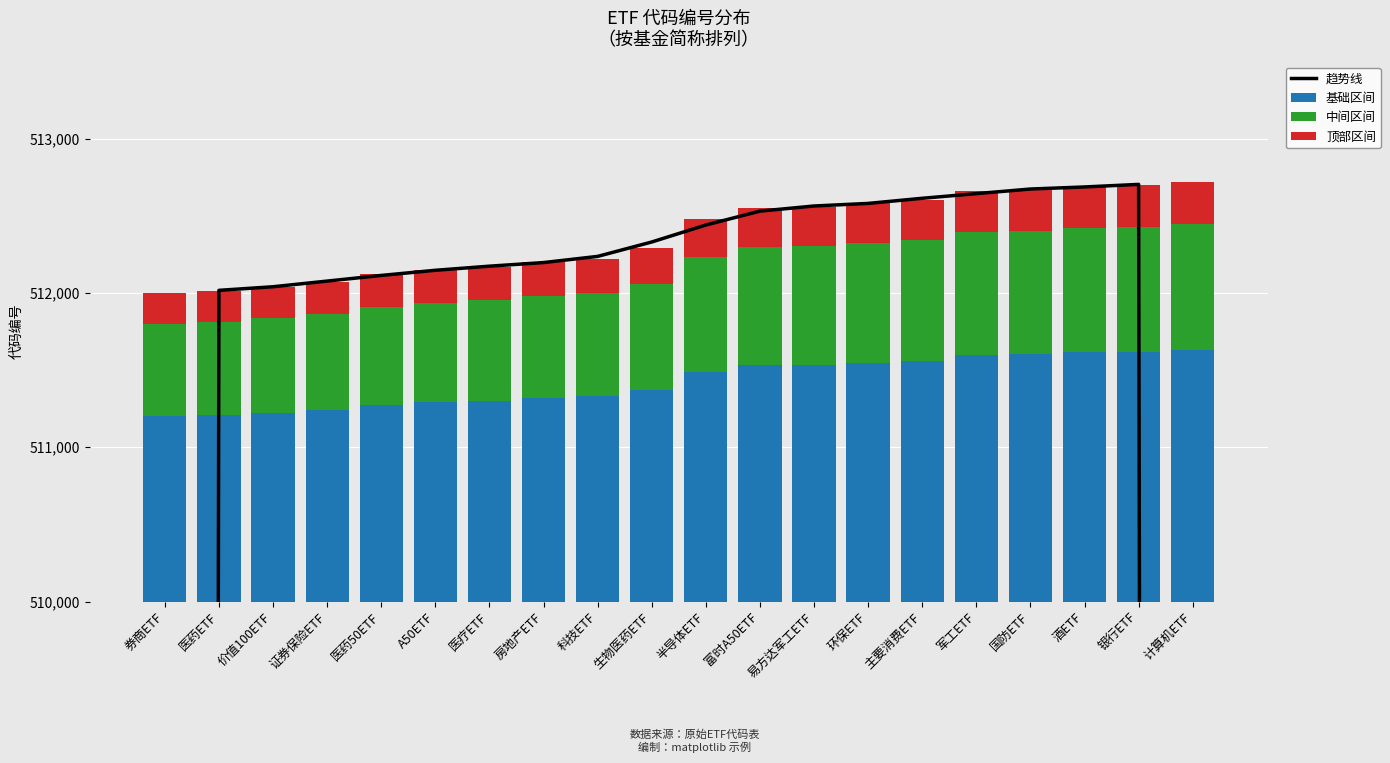

True or false: 中间区间 has a value of 798.0 at 军工ETF.

True